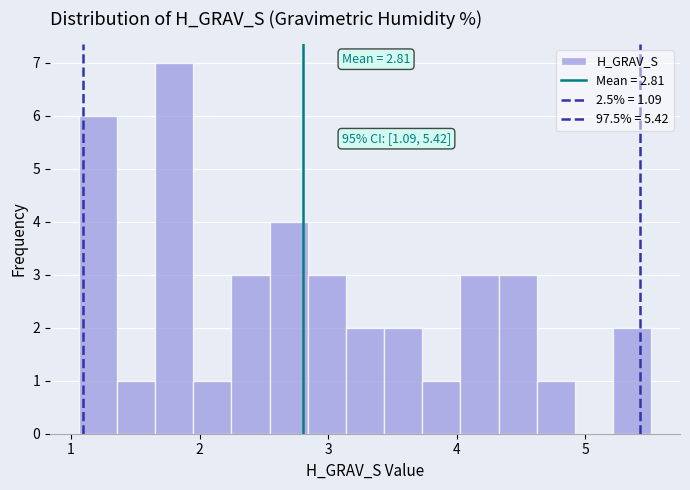

Read against the x-axis, roughly where is the centre of the tallest bar?

1.8